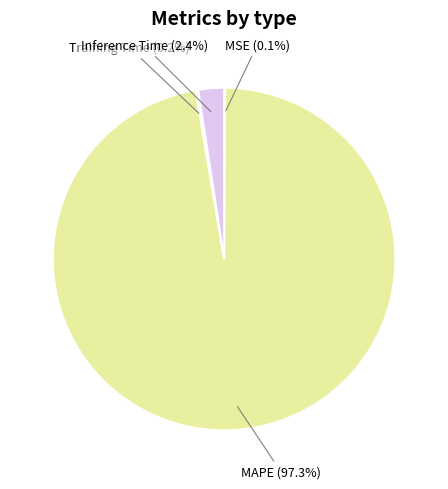

Which category accounts for the majority?

MAPE